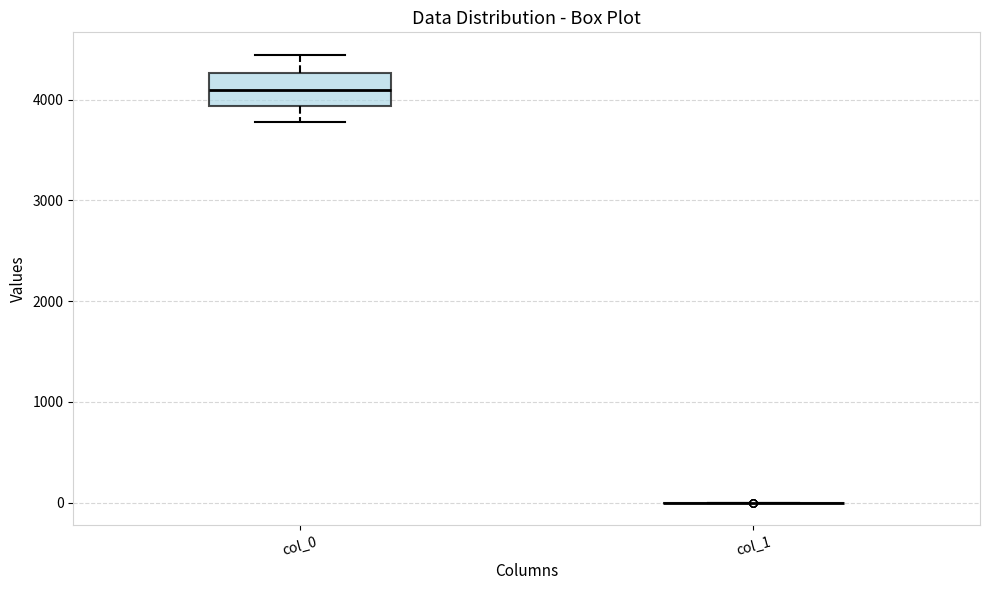

Reading left to right, read every box against the y-axis: the position of its median line, the range the box covers, and the ends of its whiskers. The values are not printed on the chart, so give them approximately, as read against the axis.

col_0: median 4100, box 3900 to 4300, whiskers 3800 to 4400
col_1: box collapsed to a line at 0, whiskers 0 to 0